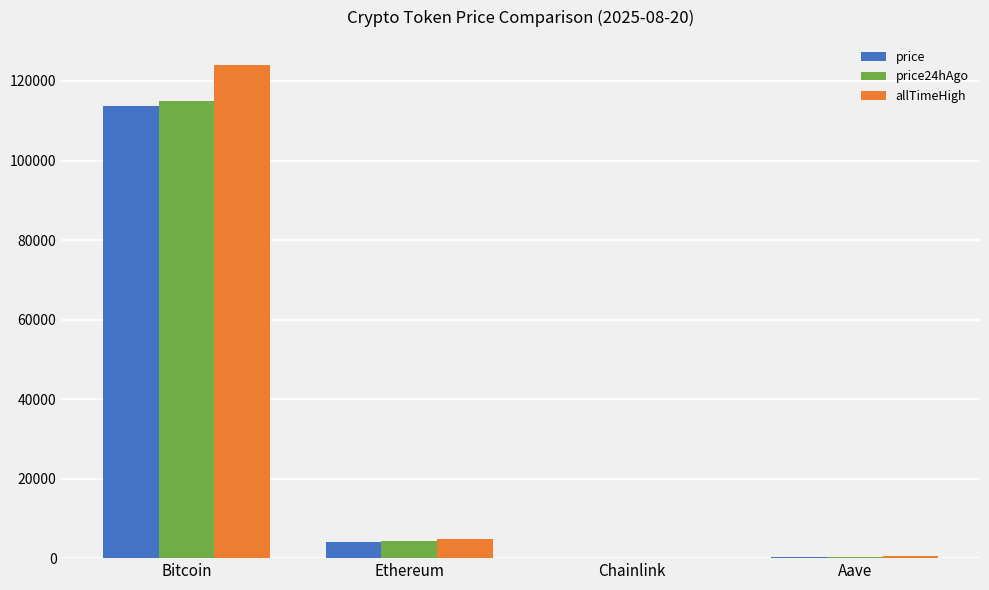

Count the number of categories in the chart.

4